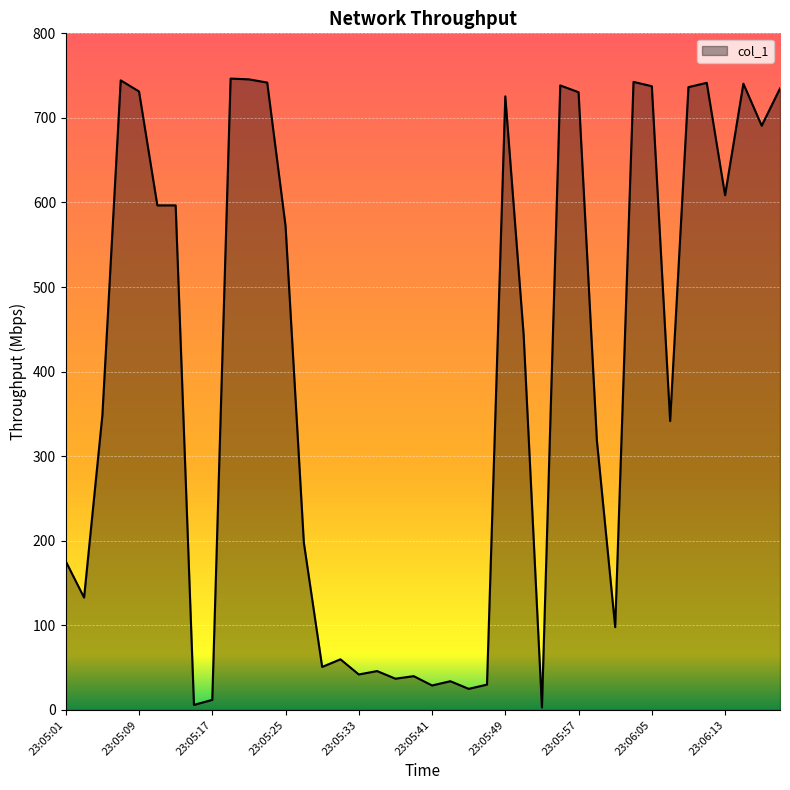

What is the difference between the maximum and minimum values?

743.5